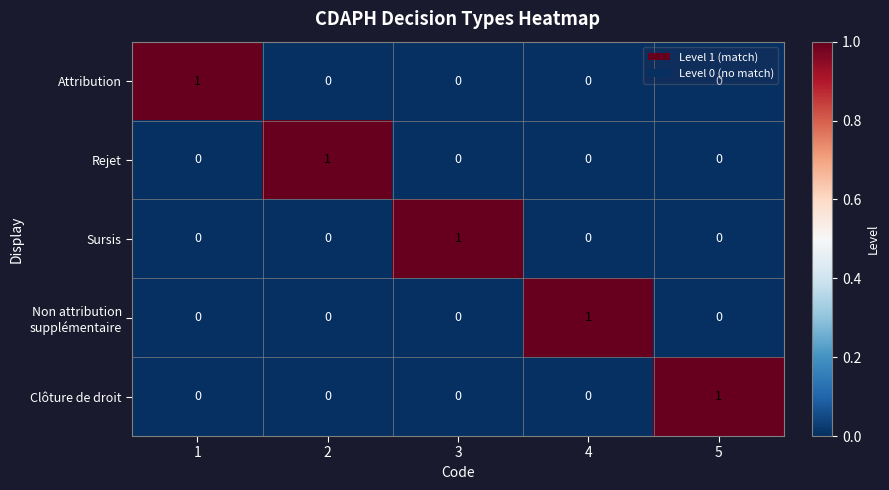

Is it true that Sursis equals 0 at 5?

True